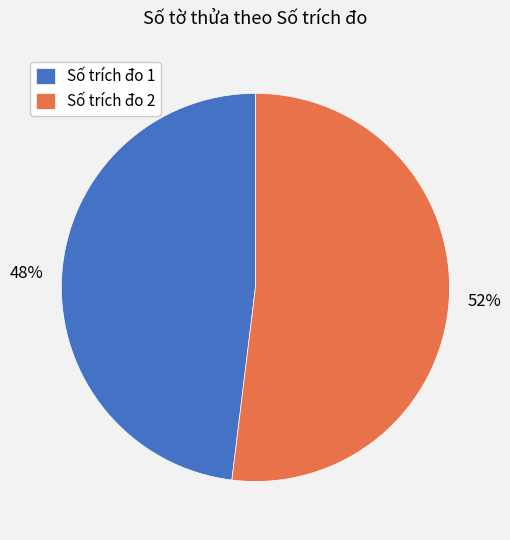

Does any single category account for the majority?

Yes